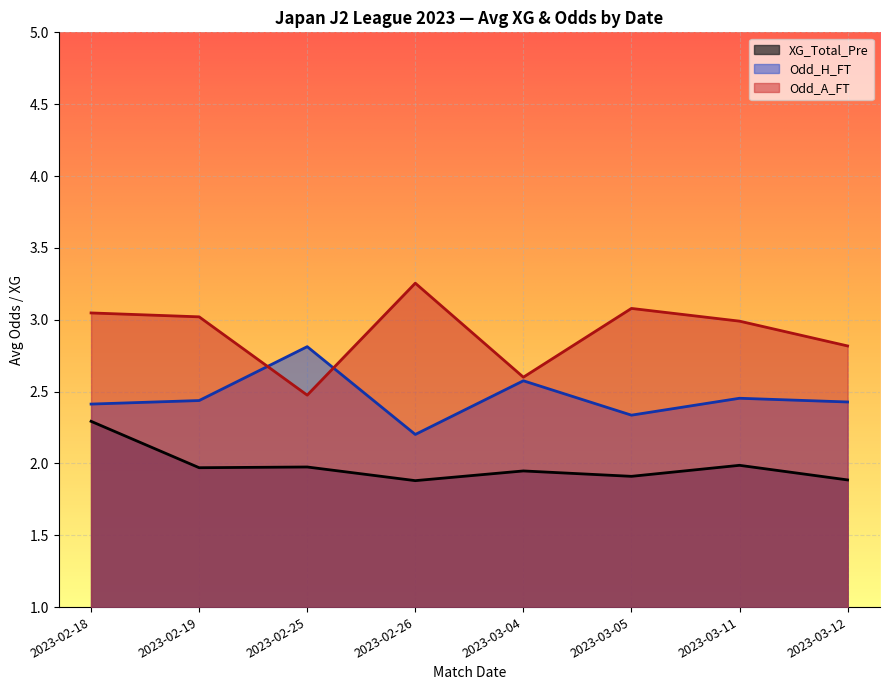

The XG_Total_Pre series shows 2.3 at 2023-02-18. True or false?

True